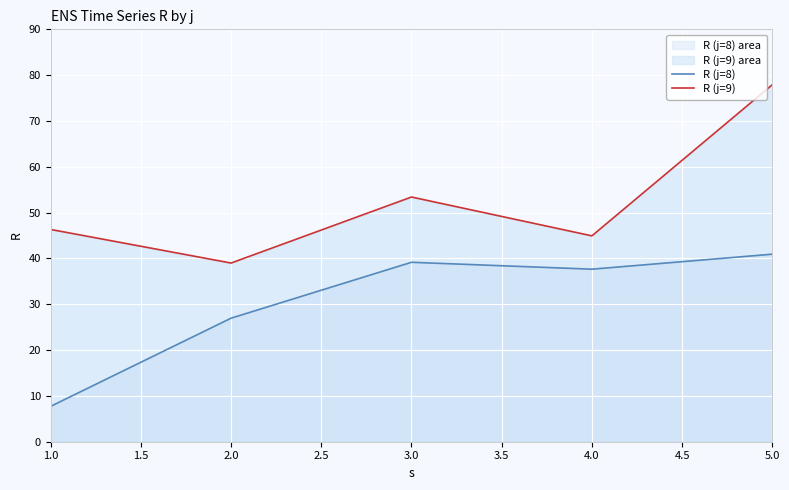

At which category is the sum across all series the highest?

5.0